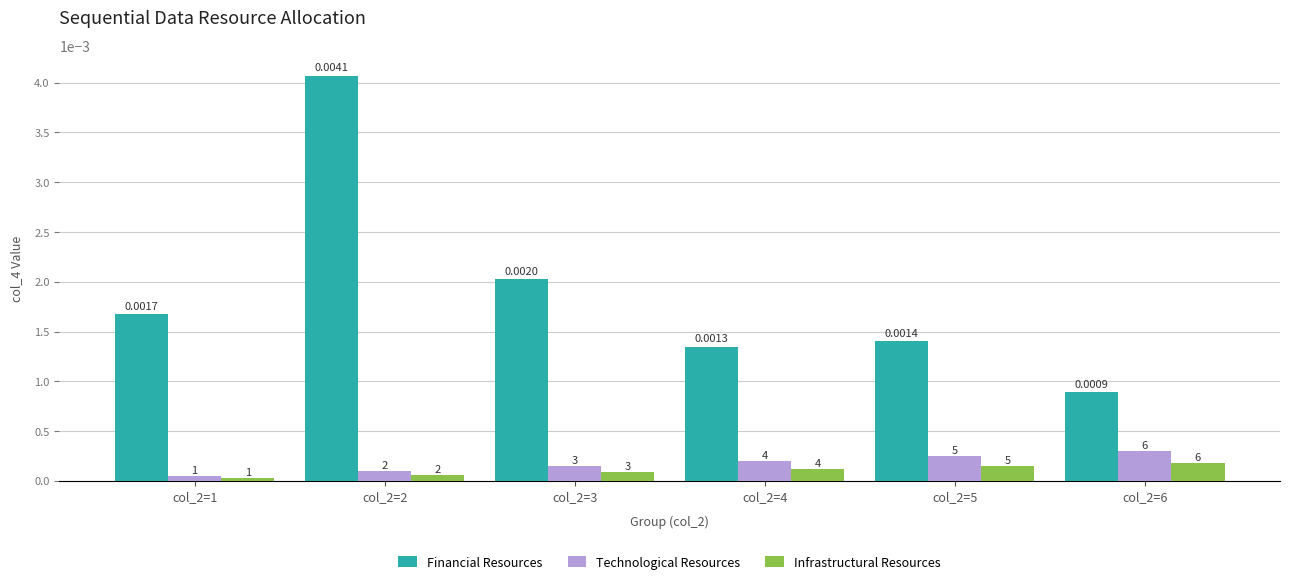

List the labels in order of Infrastructural Resources value, smallest first.

col_2=1, col_2=2, col_2=3, col_2=4, col_2=5, col_2=6